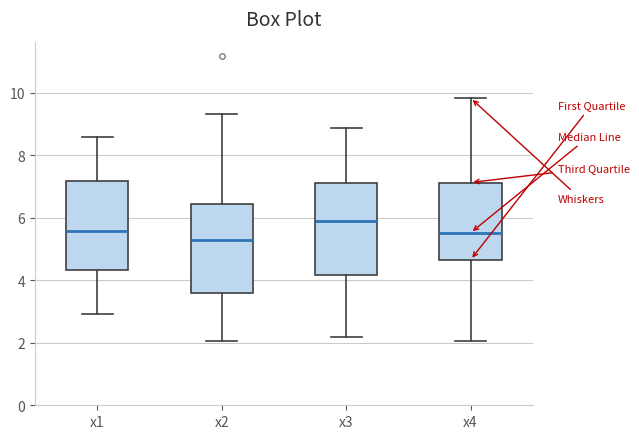

Reading left to right, read every box against the y-axis: the position of its median line, the range the box covers, and the ends of its whiskers. The values are not printed on the chart, so give them approximately, as read against the axis.

x1: median 5.6, box 4.4 to 7.2, whiskers 3.0 to 8.6
x2: median 5.2, box 3.6 to 6.4, whiskers 2.0 to 9.4
x3: median 6.0, box 4.2 to 7.2, whiskers 2.2 to 8.8
x4: median 5.6, box 4.6 to 7.2, whiskers 2.0 to 9.8